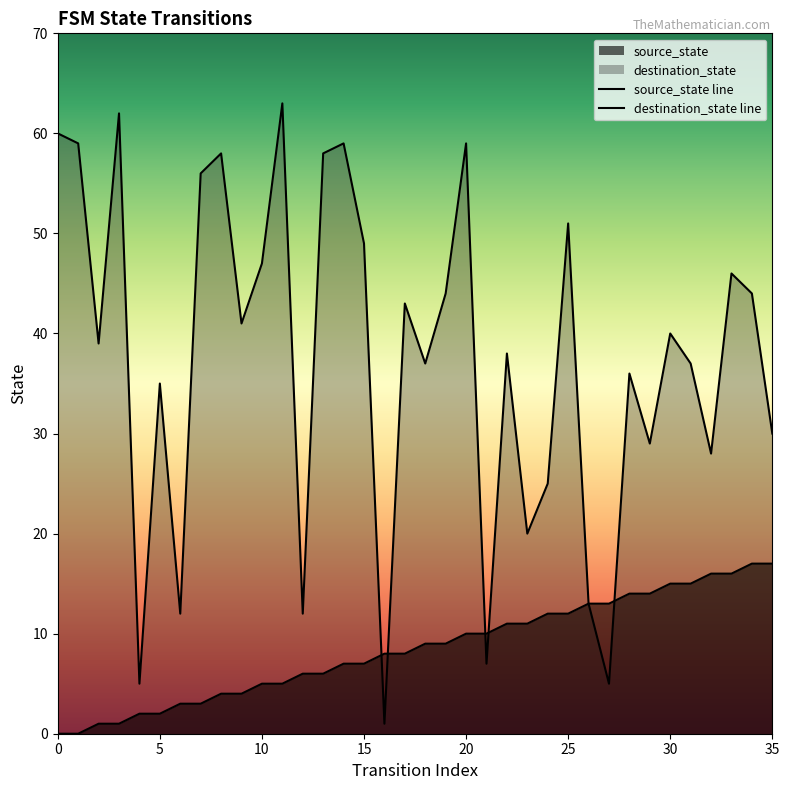

How many lines are shown in the chart?

2